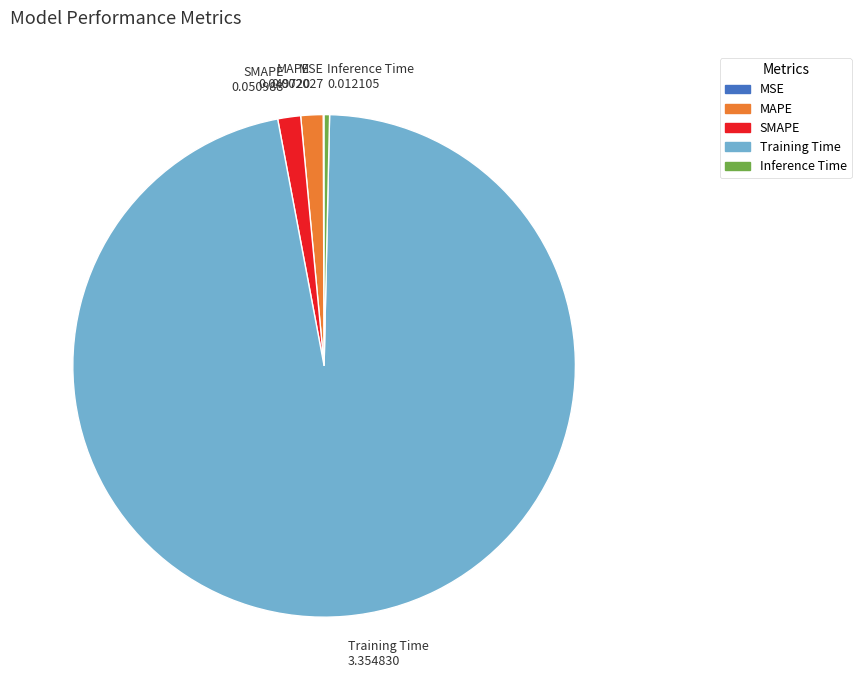

Is MAPE the majority of the pie?

No